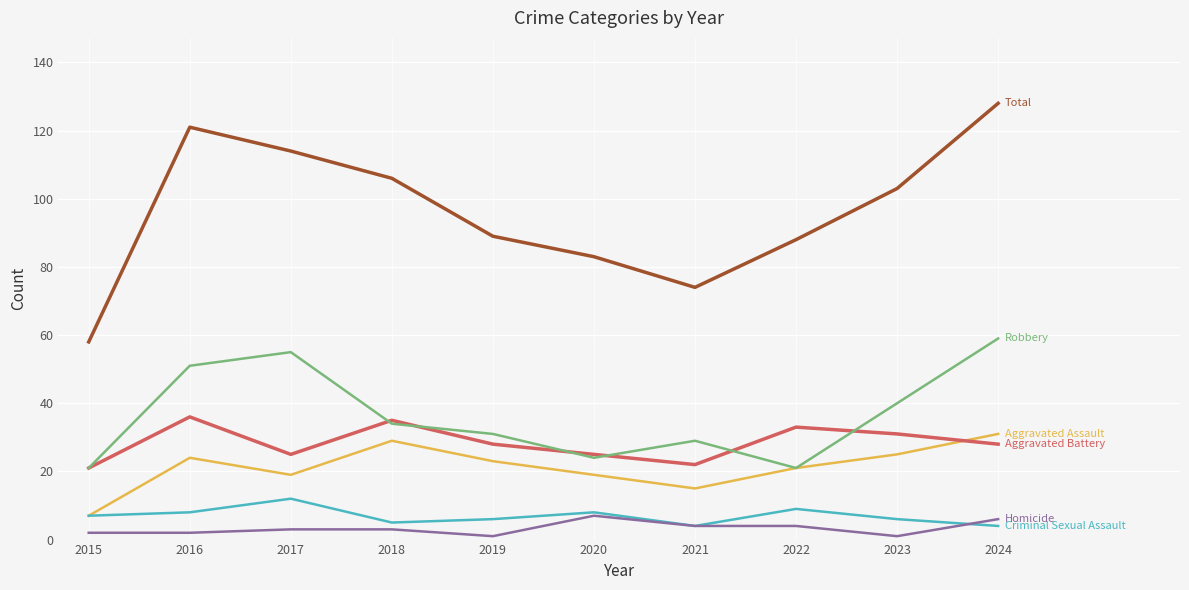

What is the maximum value shown in the chart?

128